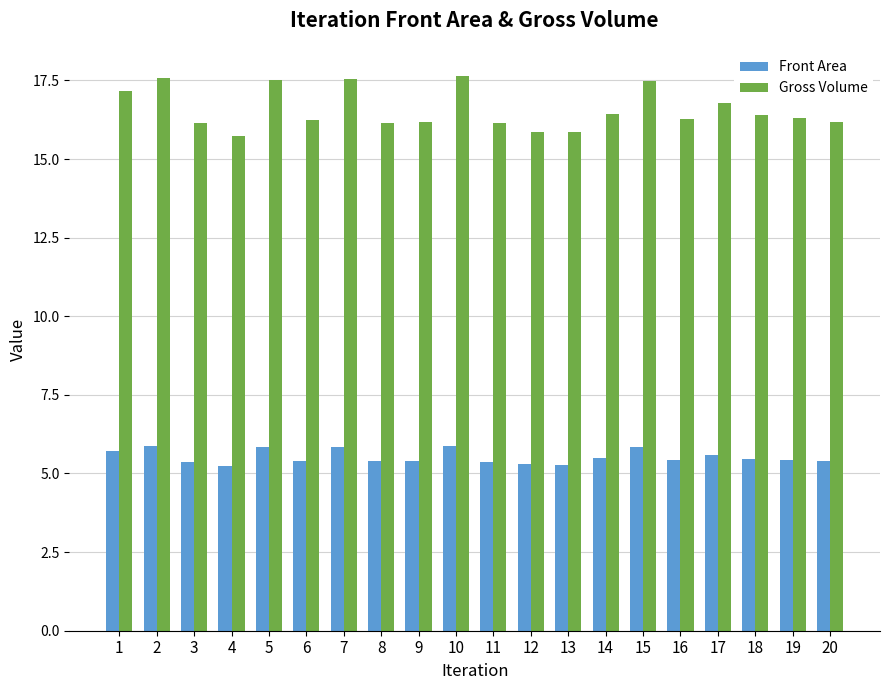

Are the bars horizontal?

No